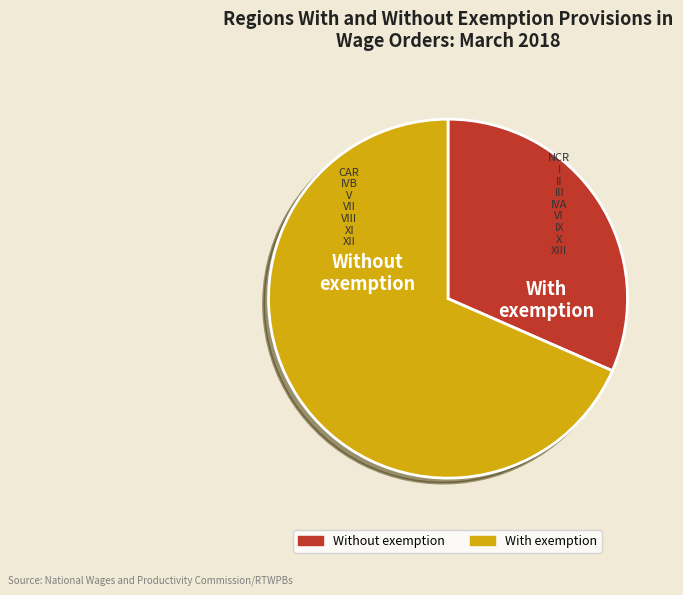

Count the number of slices in the pie.

2